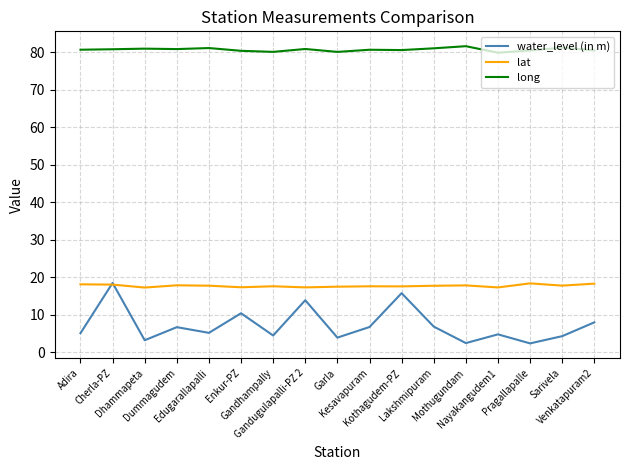

What is the minimum value shown in the chart?

2.4